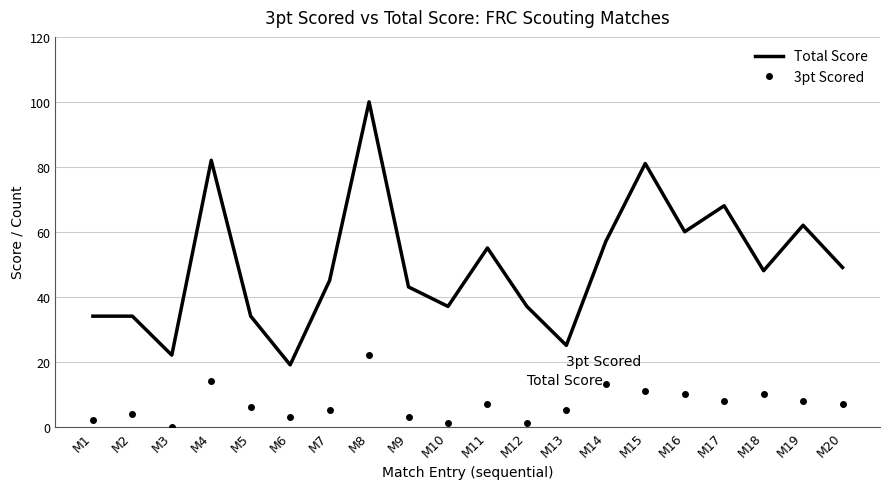

True or false: Total Score and 3pt Scored cross at least once.

False